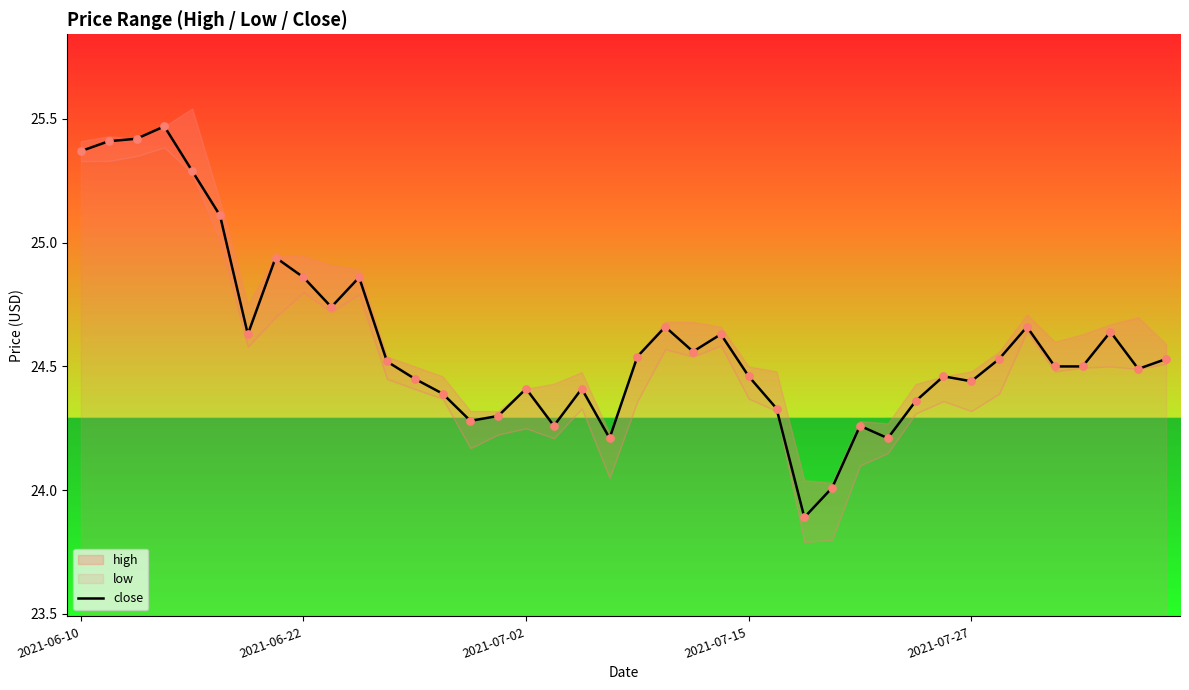

Approximately how many times larger is the value at 23 compared to 39?

1.0